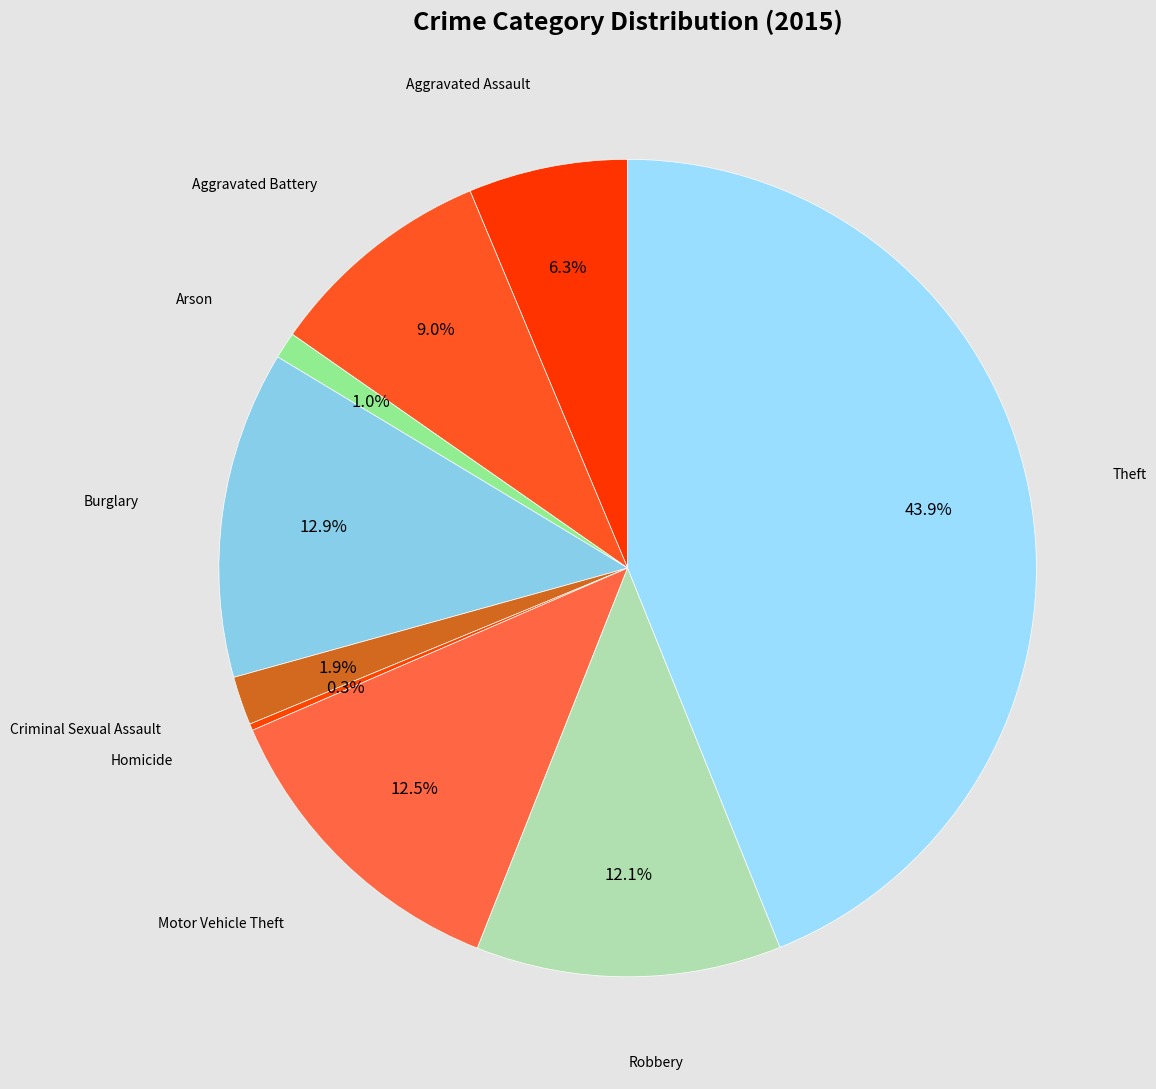

To the nearest percent, what is the difference between the Robbery and Aggravated Assault slice percentages?

6%